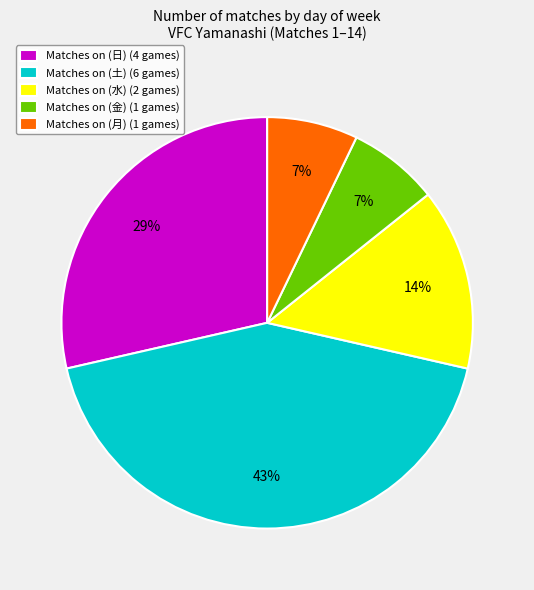

To the nearest percent, what is the average slice percentage?

20%